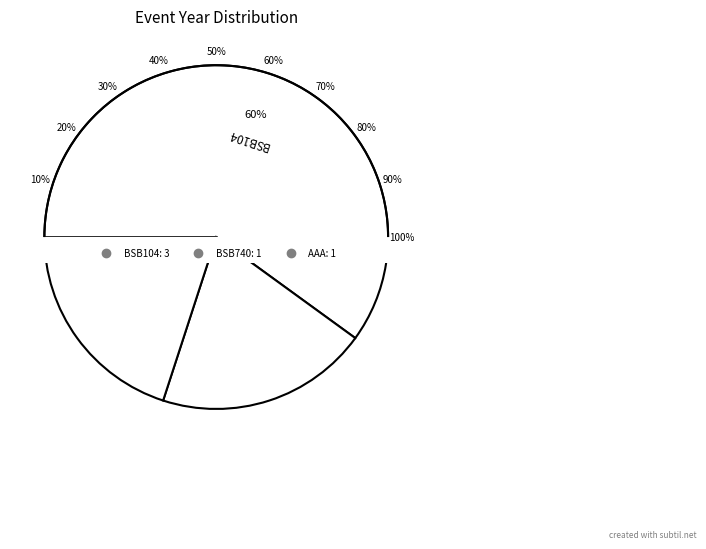

Does BSB740 represent more than half of the total?

No